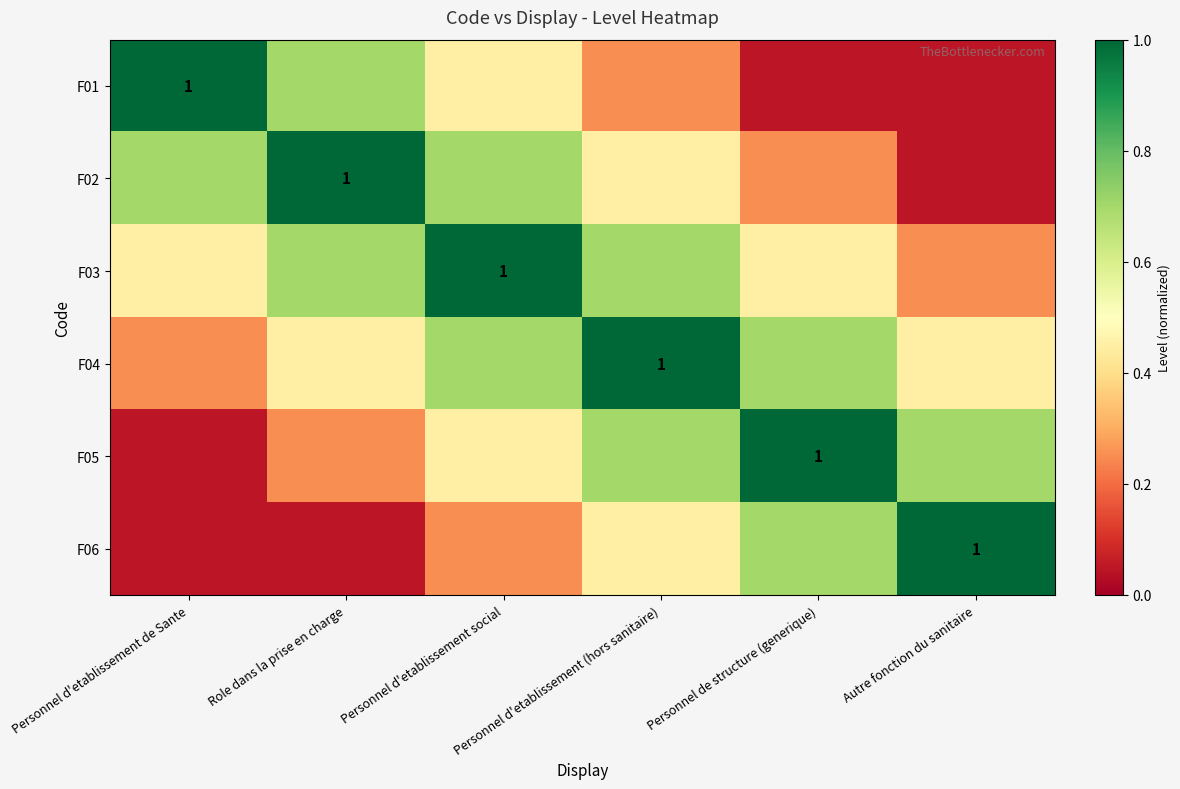

What is the difference between the highest and lowest values at Autre fonction du sanitaire?

0.9